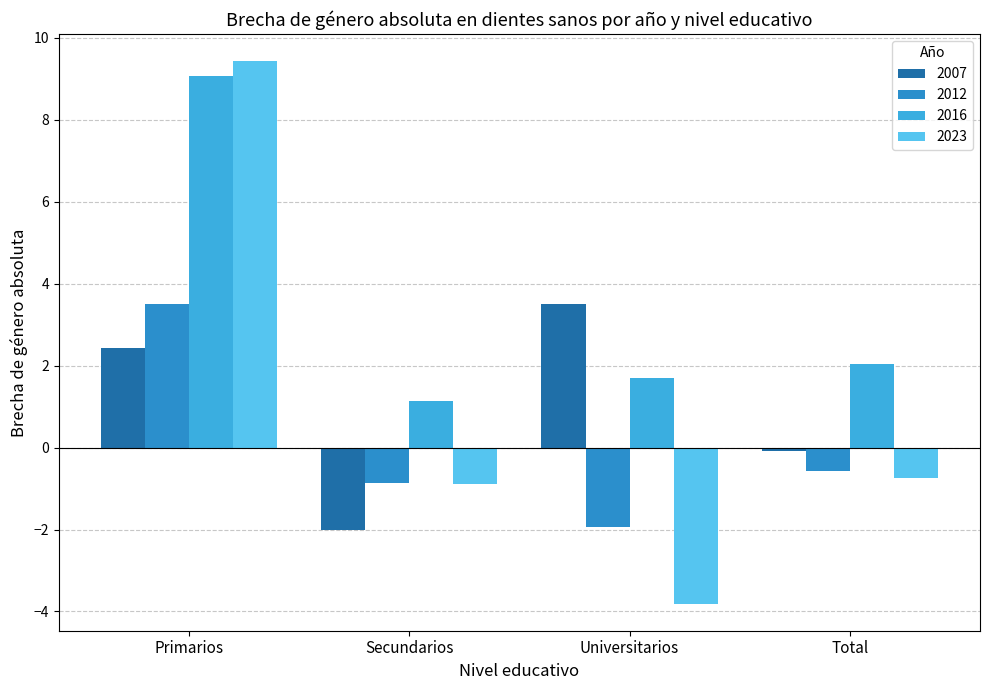

Rank the series at Primarios from highest to lowest value.

2023, 2016, 2012, 2007